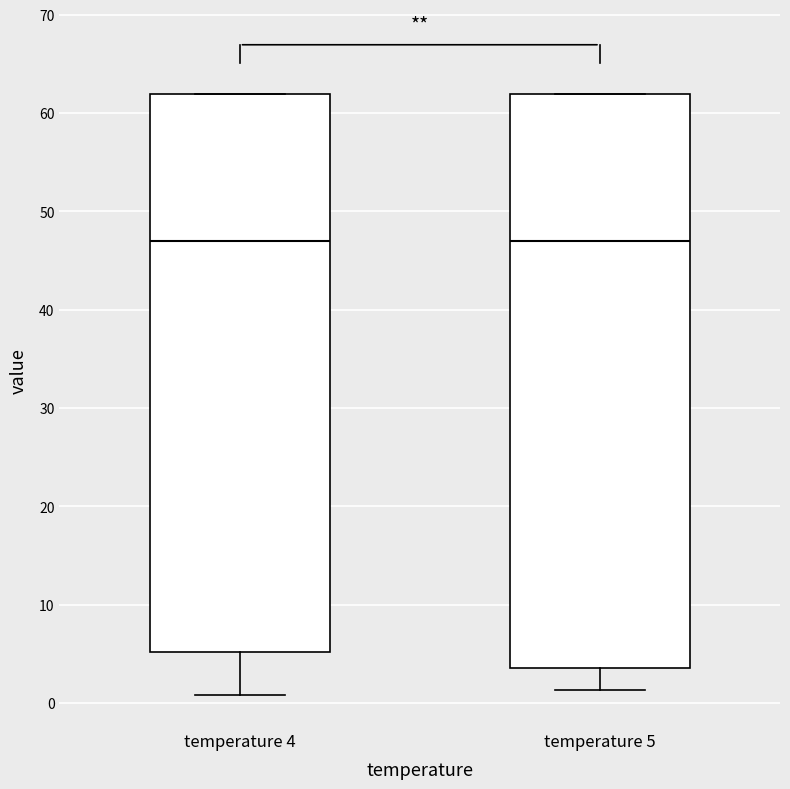

Where does the median line of the box for temperature 5 sit on the y-axis? The values are not printed on the chart, so give them approximately, as read against the axis.

47